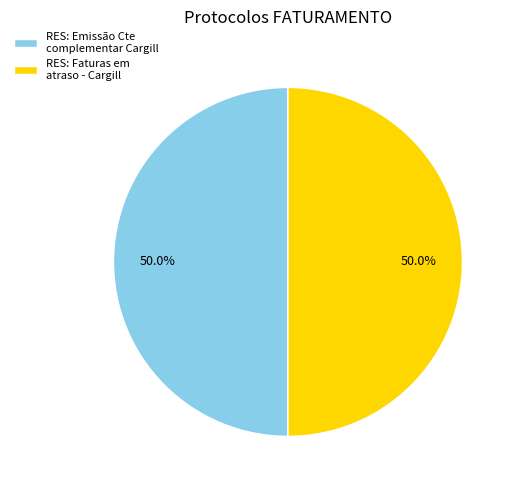

Is the sum of RES: Faturas em atraso - Cargill and RES: Emissão Cte complementar Cargill greater than half?

Yes